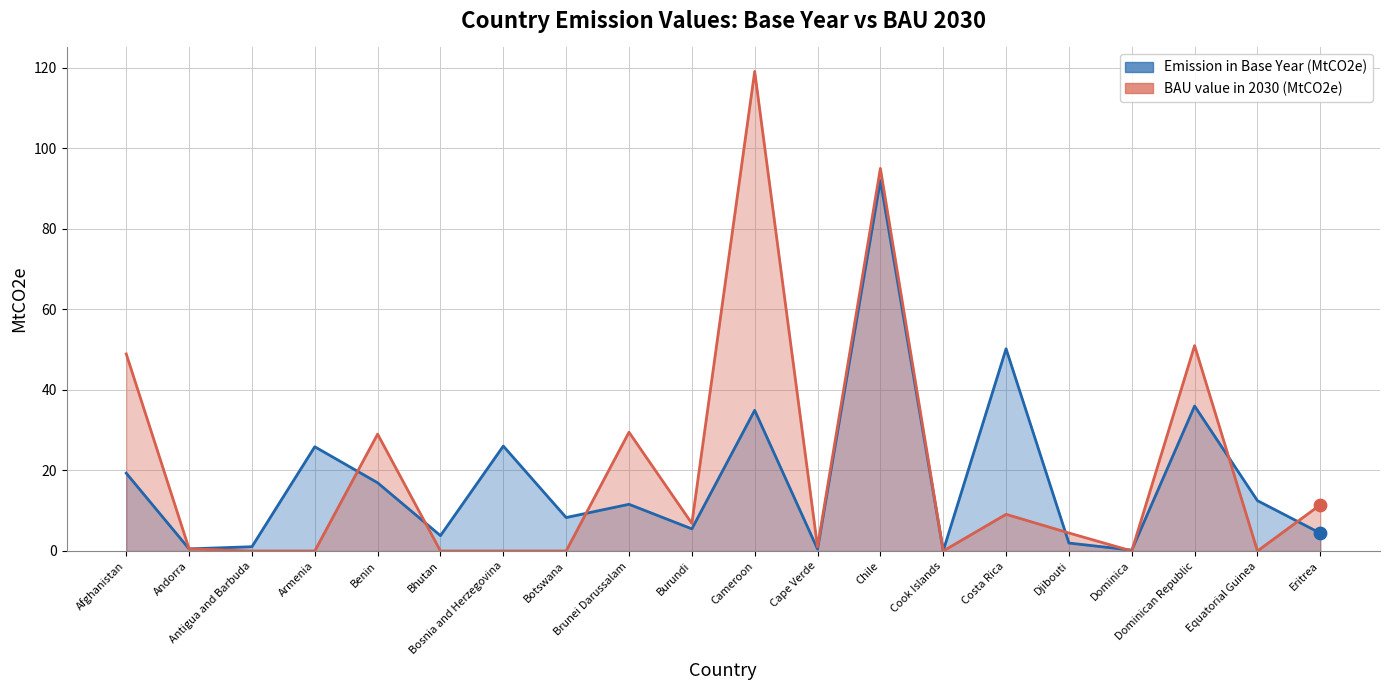

Is the value of BAU value in 2030 (MtCO2e) at Burundi greater than the value of Emission value in base year (MtCO2e) at Equatorial Guinea?

No